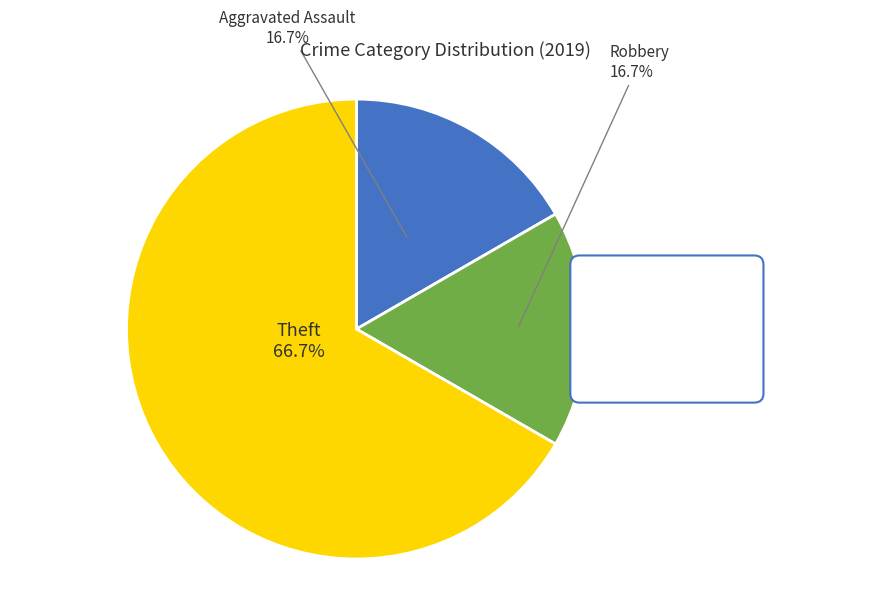

To the nearest percent, what percentage of the pie is Theft?

67%